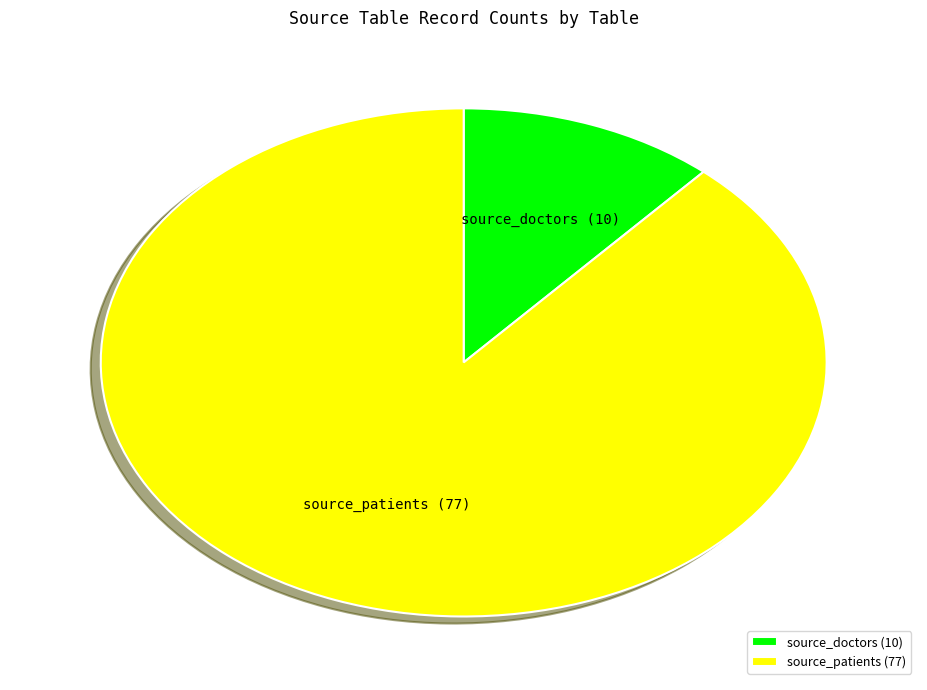

How many segments does this pie chart have?

2